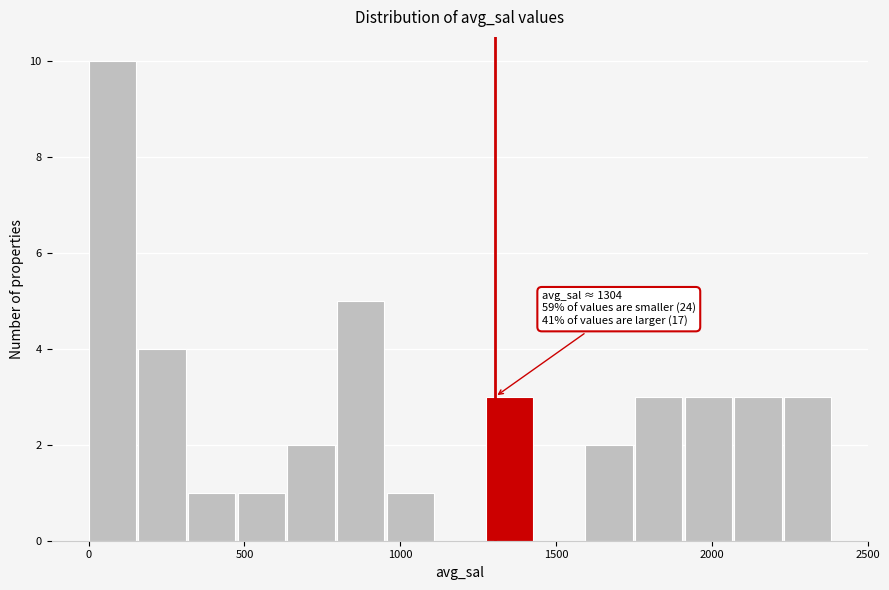

Around what value on the x-axis is the tallest bar? Give the approximate position of its centre, as read against the axis.

100